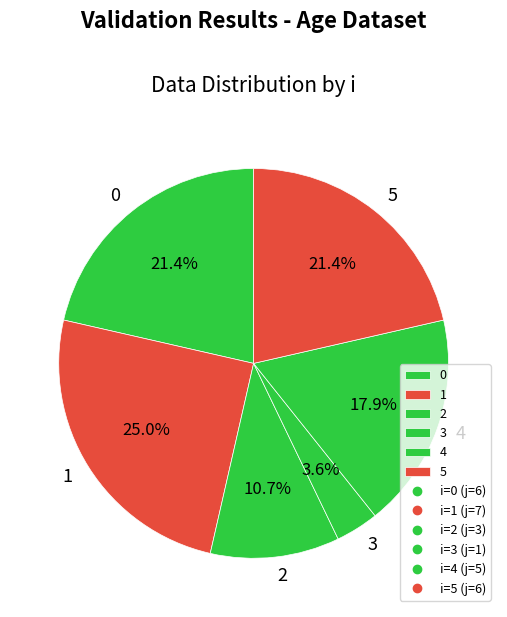

To the nearest percent, what is the difference between the 3 and 5 slice percentages?

18%